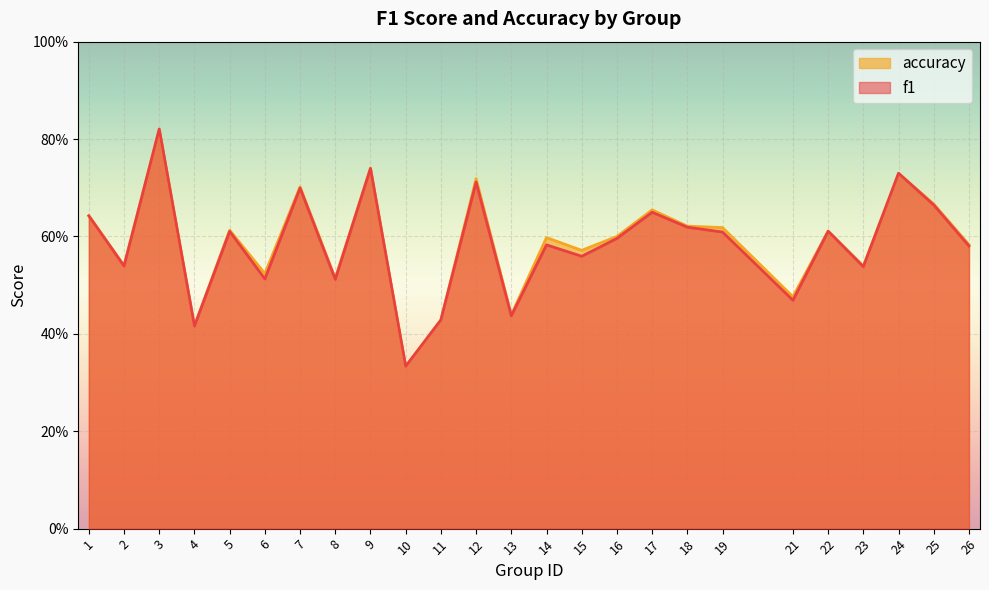

List the series in order of their peak value, highest first.

accuracy, f1